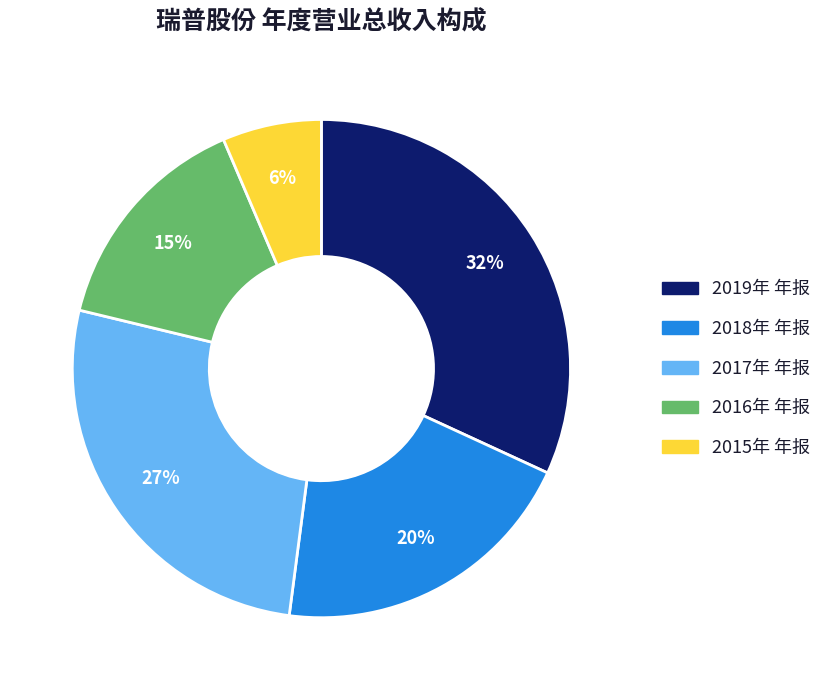

To the nearest percent, what percentage of the pie is 2017年 年报?

27%